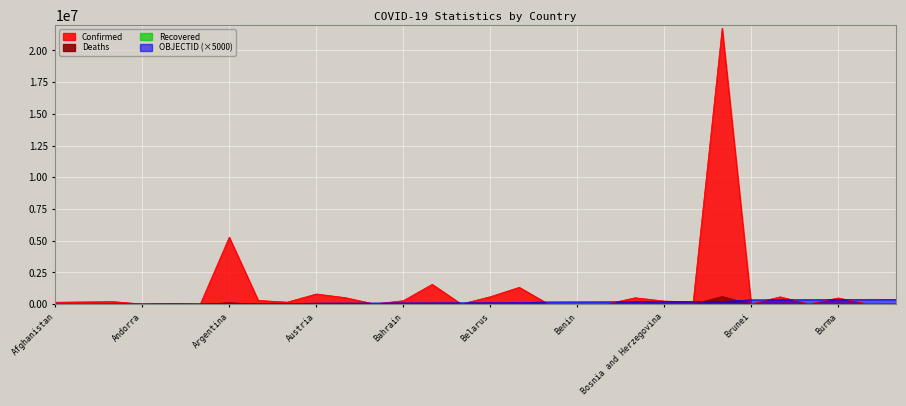

What is the spread (max minus min) of values at Benin?

184839